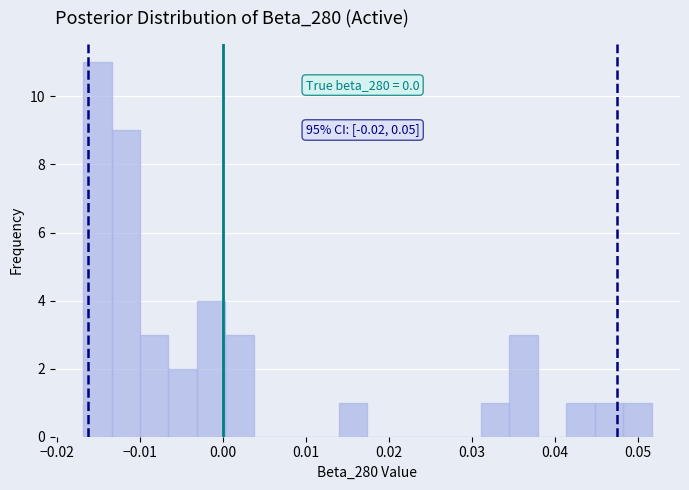

Read against the x-axis, roughly where is the centre of the tallest bar?

-0.015